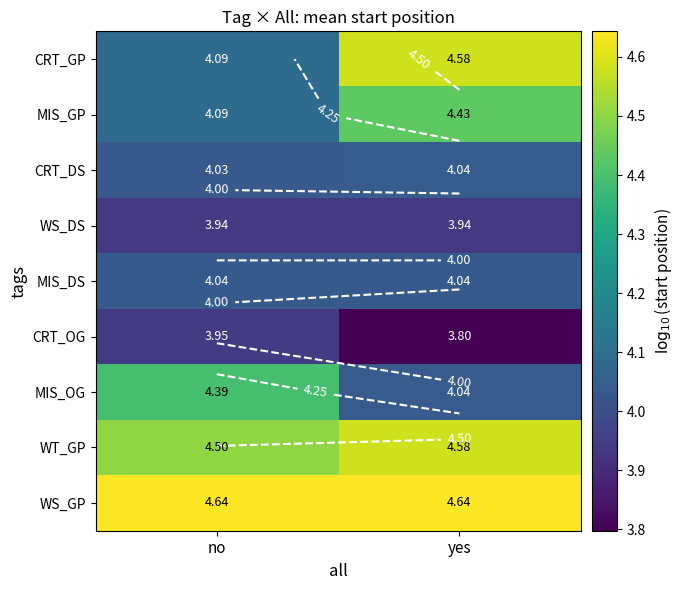

What is the difference between the maximum and minimum values in the CRT_GP series?

0.5